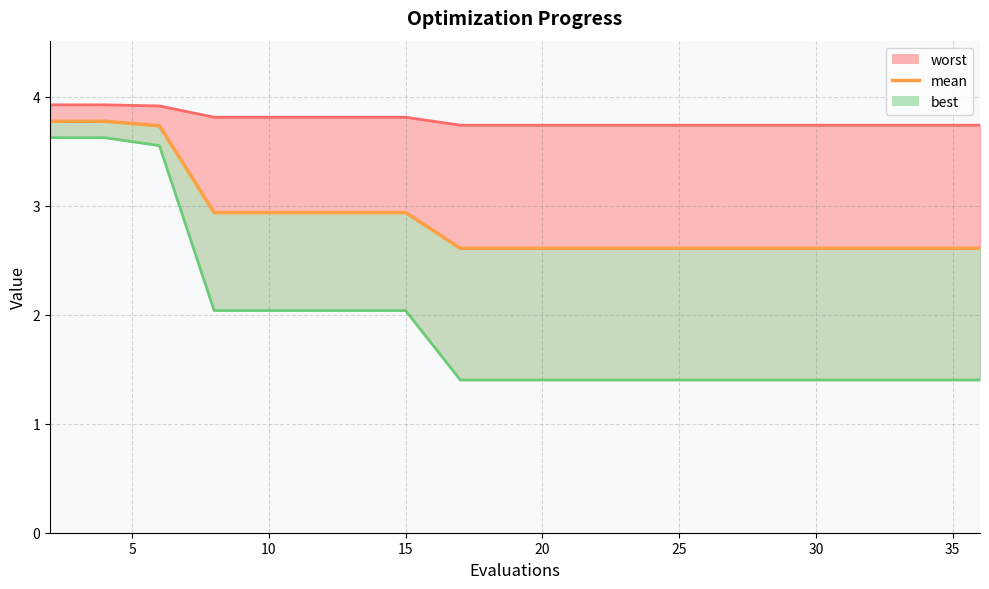

List the series in order of their peak value, lowest first.

best line, mean, worst line